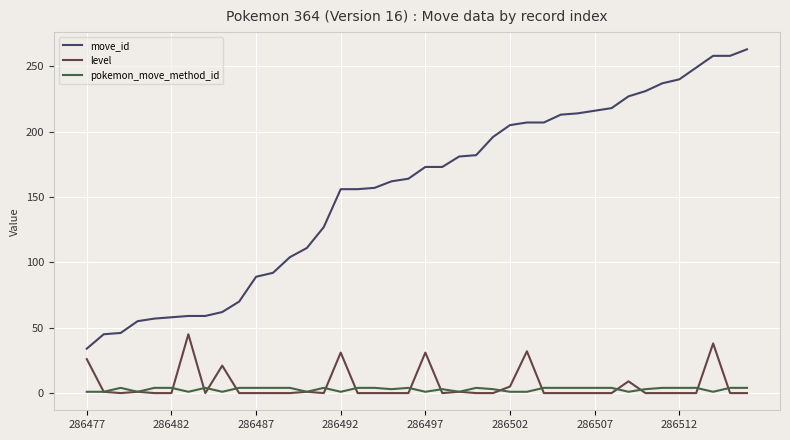

What is the maximum value for move_id?

263